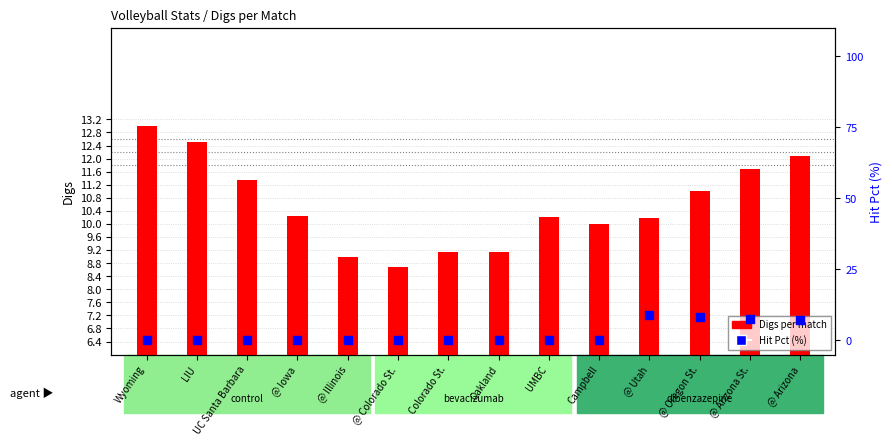

Which series contains the lowest Y value?

Hit Pct (%)